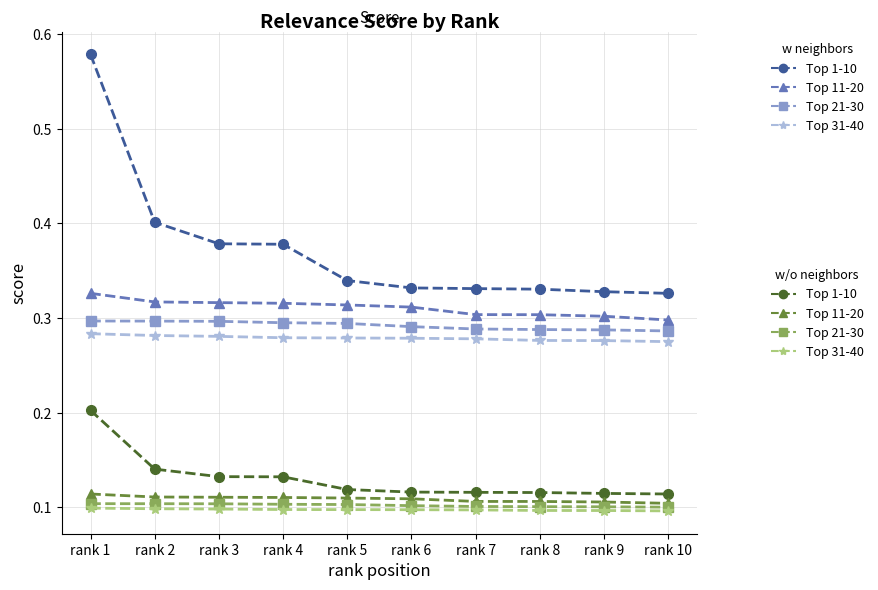

At which category is the sum across all series the highest?

rank 1